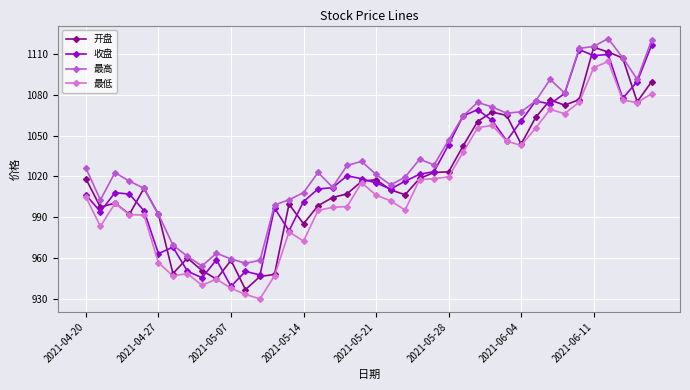

Which series has the largest total across all categories?

最高